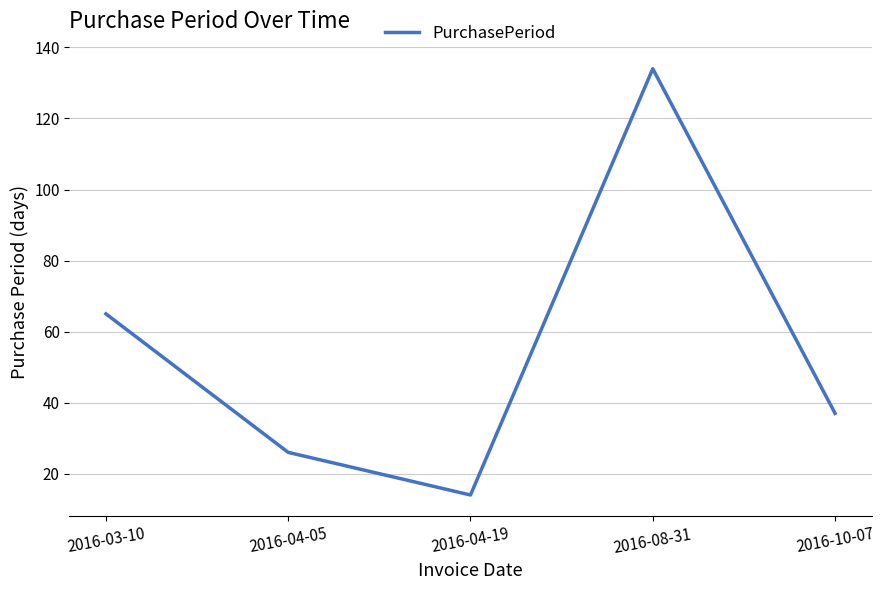

Between 2016-04-19 and 2016-10-07, which is larger?

2016-10-07